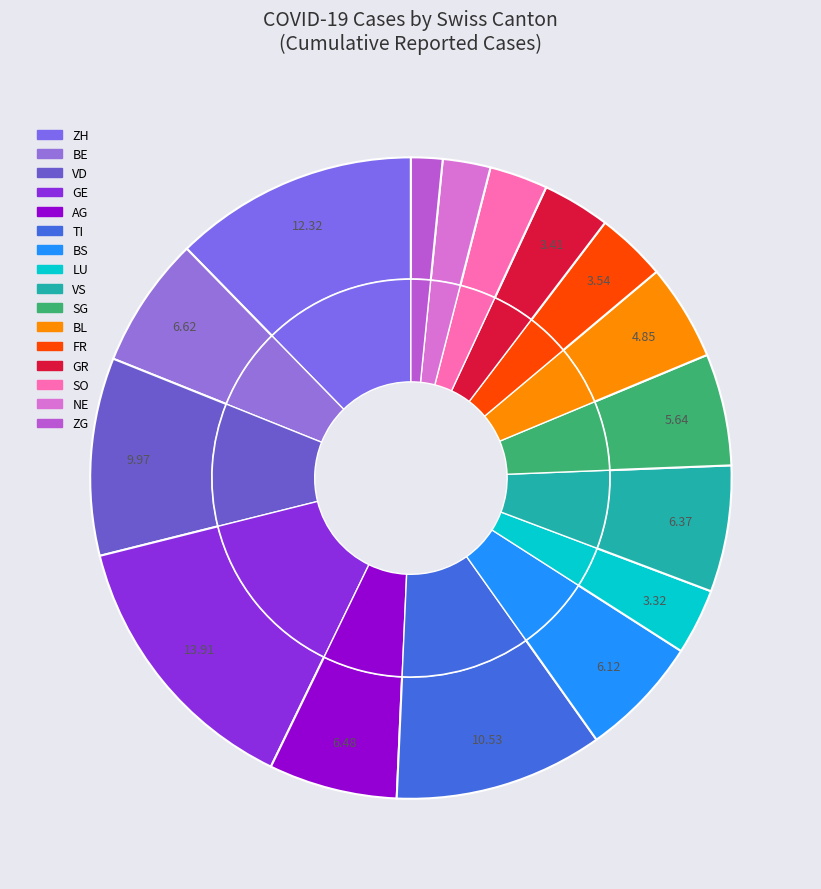

Combined, do VD and BE account for over 50%?

No